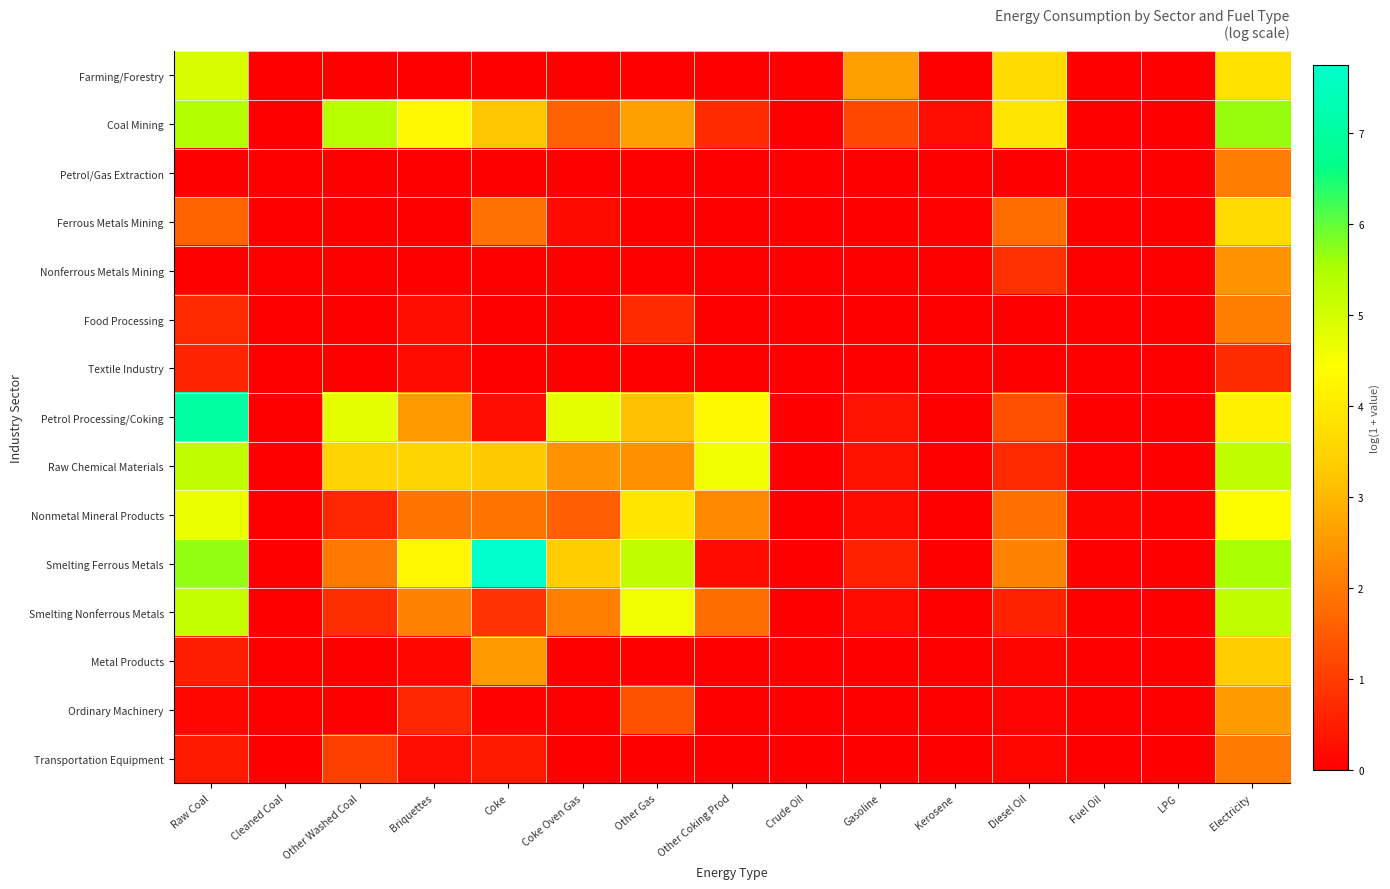

Which series has the largest total across all categories?

Smelting Ferrous Metals